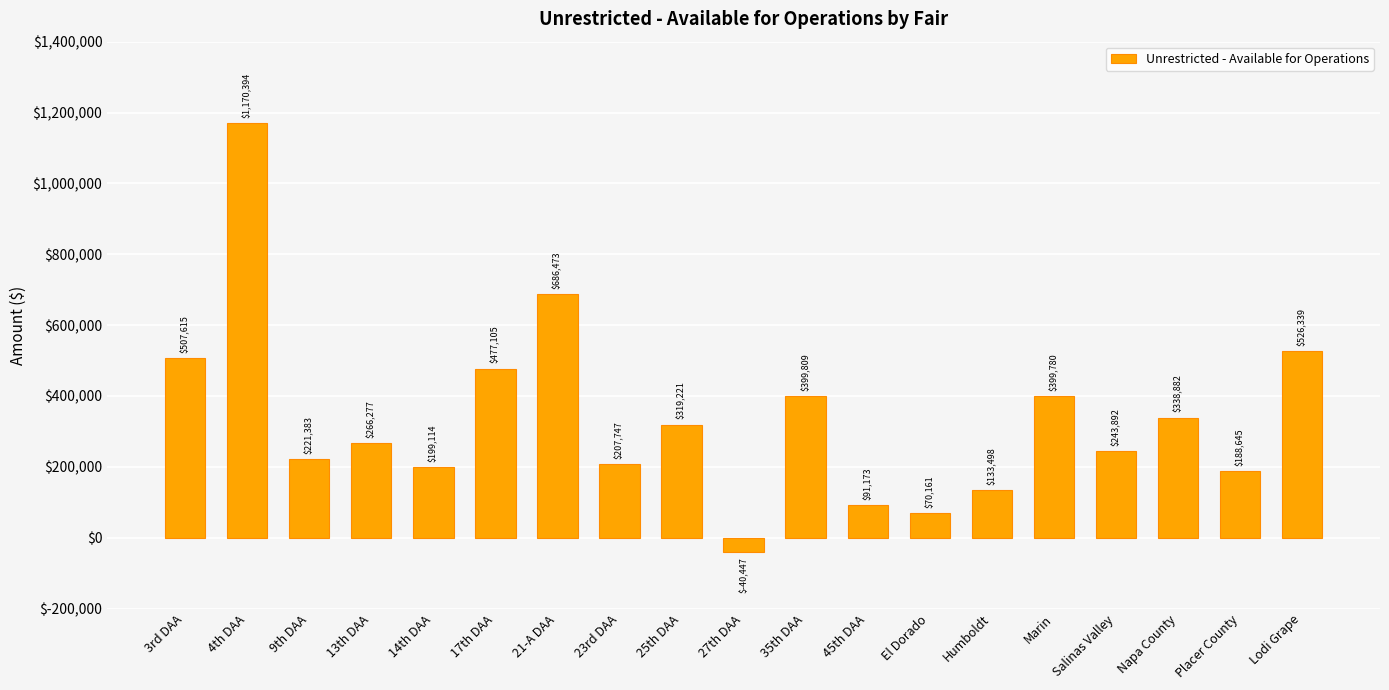

What is the sum of all values?

6407061